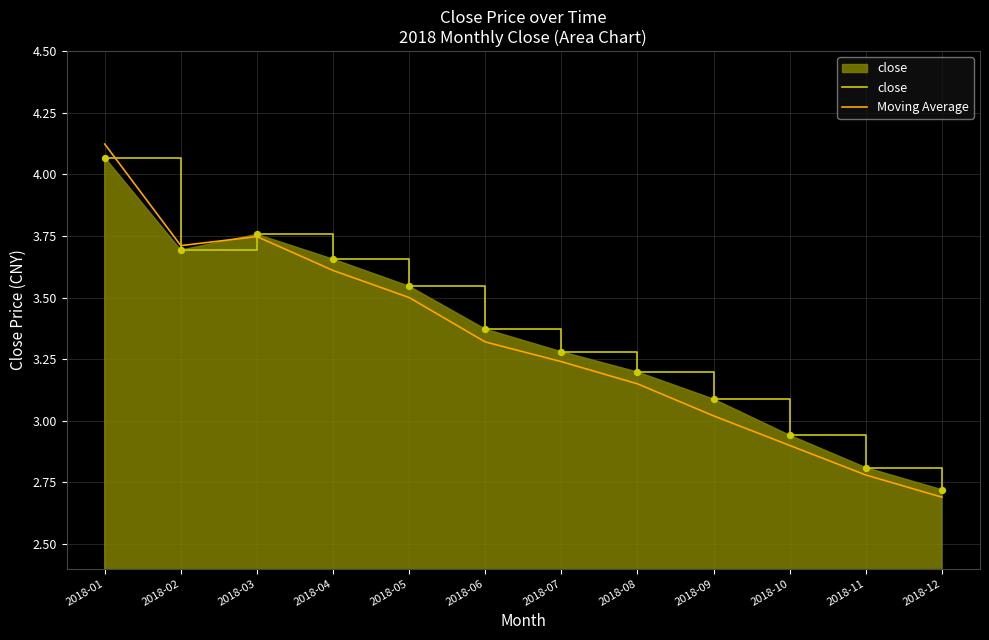

Which series has the widest spread of Y values?

Moving Average